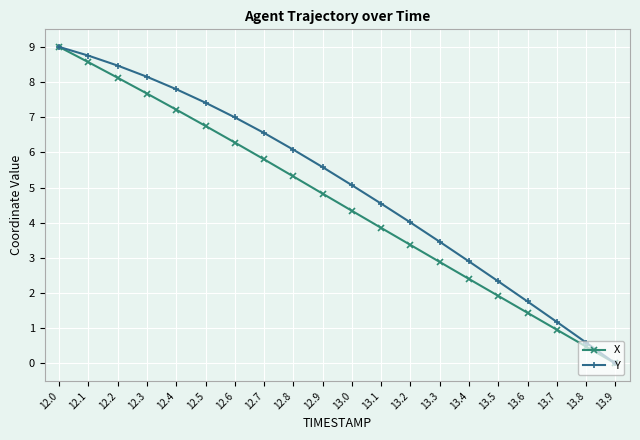

The Y series shows 0.1 at 13.8. True or false?

False